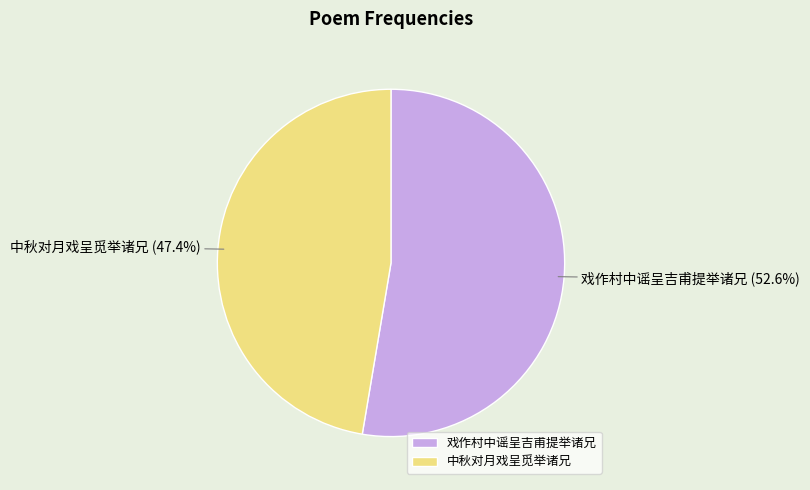

Between 中秋对月戏呈觅举诸兄 and 戏作村中谣呈吉甫提举诸兄, which is larger?

戏作村中谣呈吉甫提举诸兄